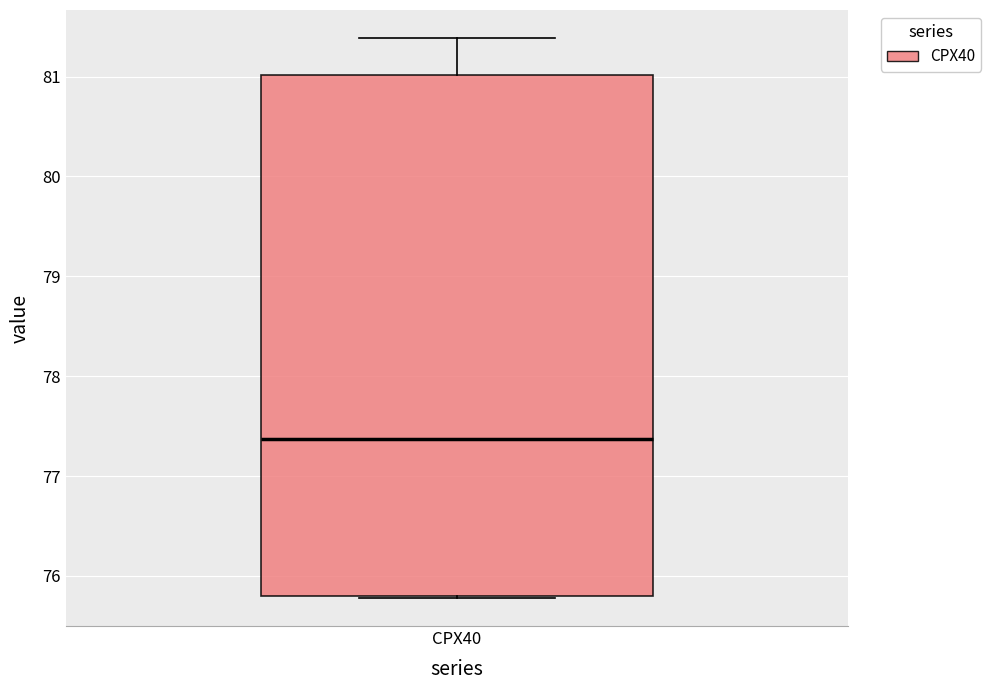

Where does the upper whisker of the box for CPX40 end on the y-axis? The values are not printed on the chart, so give them approximately, as read against the axis.

81.4